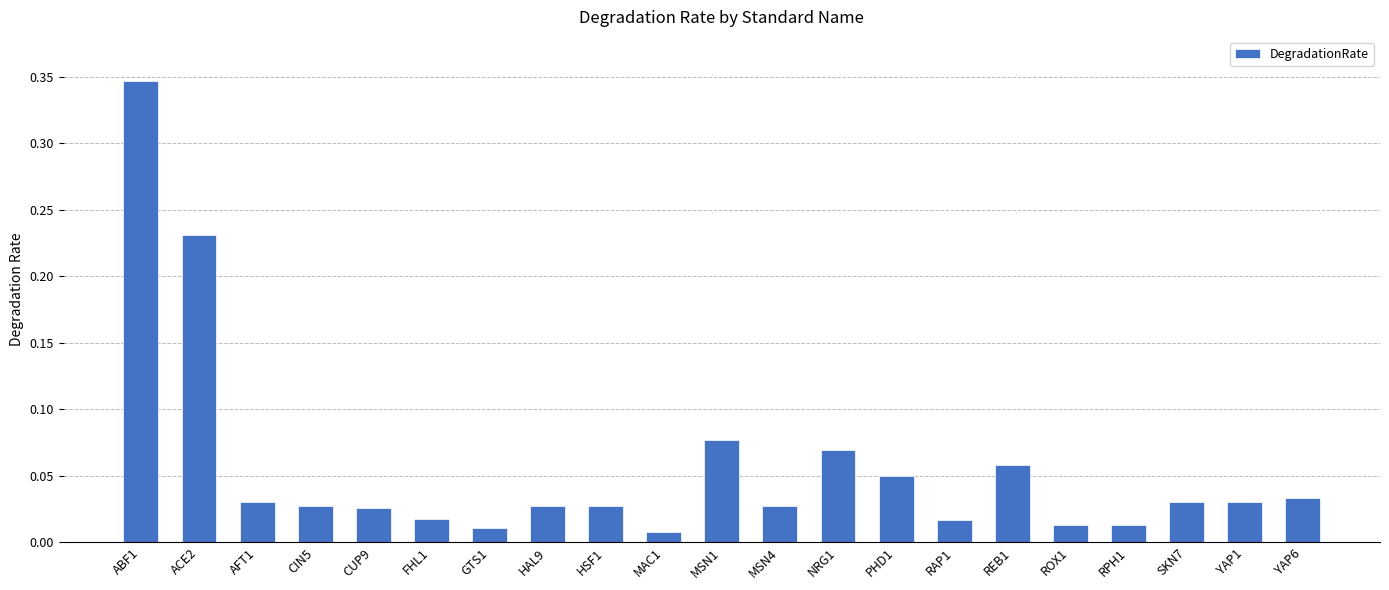

Are the bars horizontal?

No